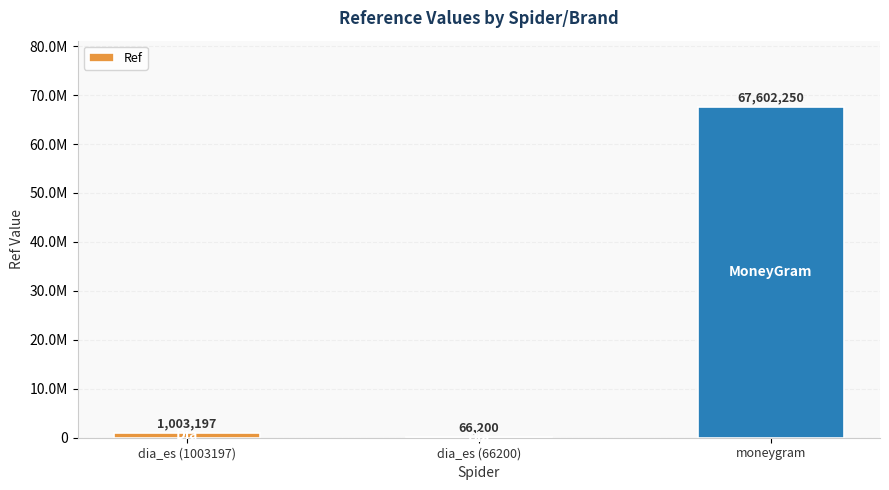

Does the chart contain stacked bars?

No